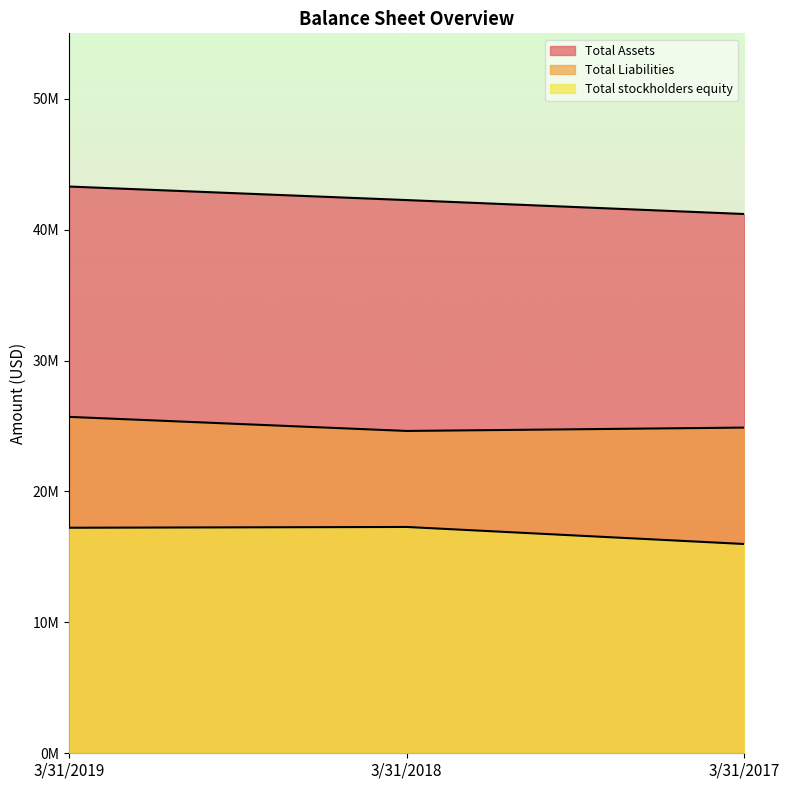

How many data points in Total stockholders equity are less than 17229000?

1